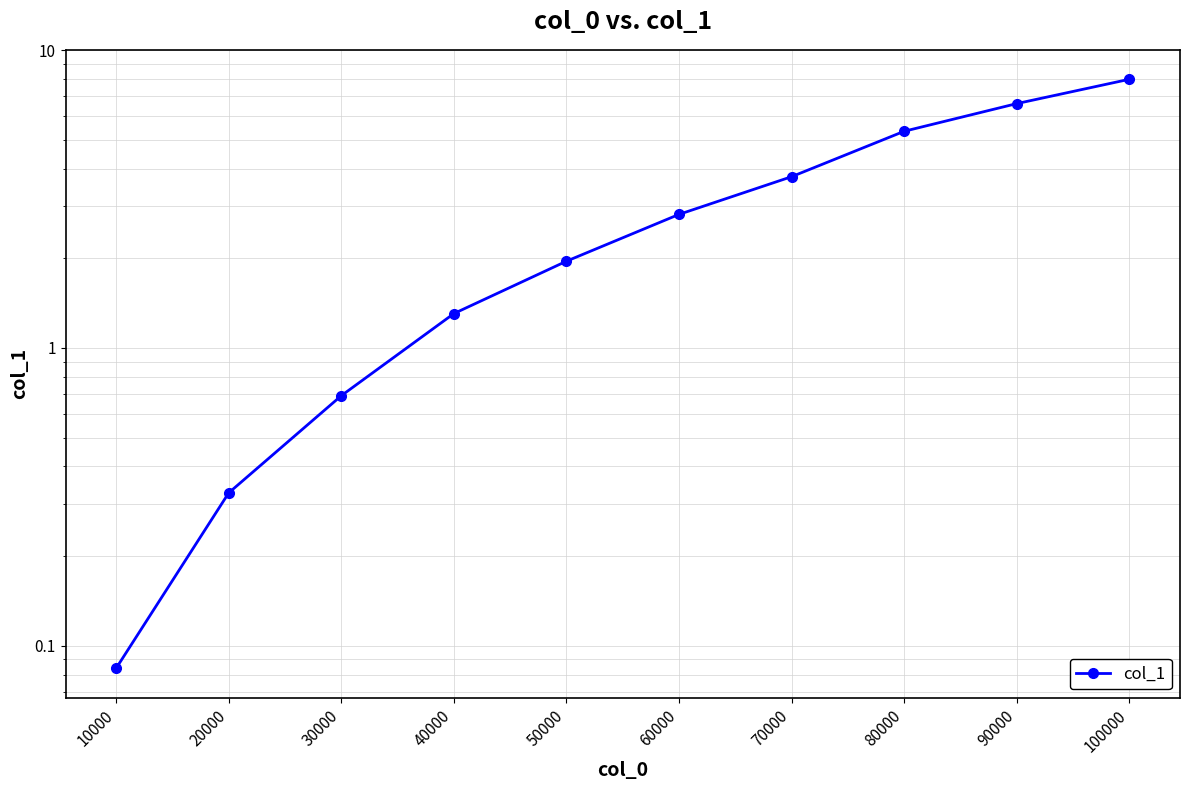

Reading left to right, list all the values displayed in this chart.

0.1	0.3	0.7	1.3	2.0	2.8	3.8	5.3	6.6	8.0